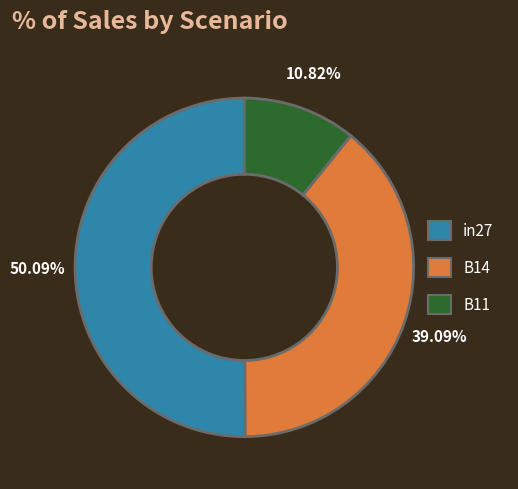

Combined, what portion of the pie is in27 and B14?

89.2%